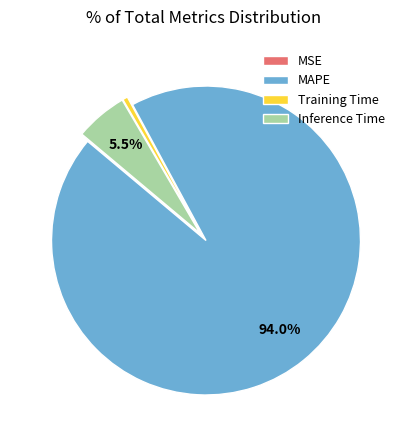

True or false: Training Time accounts for 7% of the total.

False